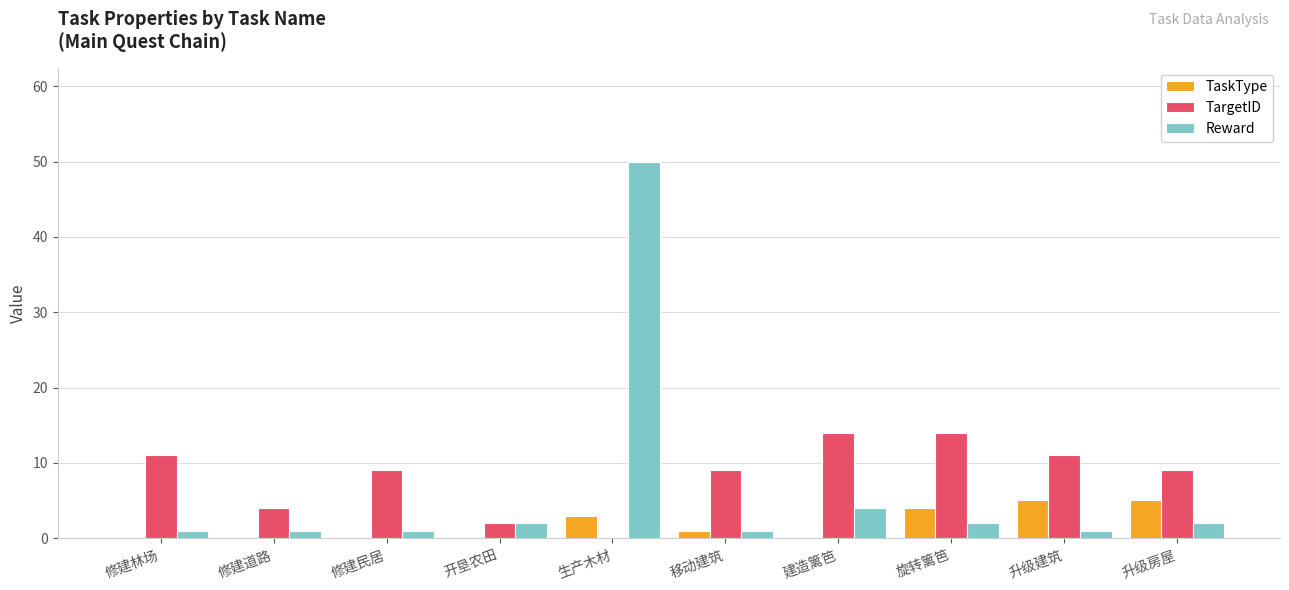

What is the greatest value displayed?

50